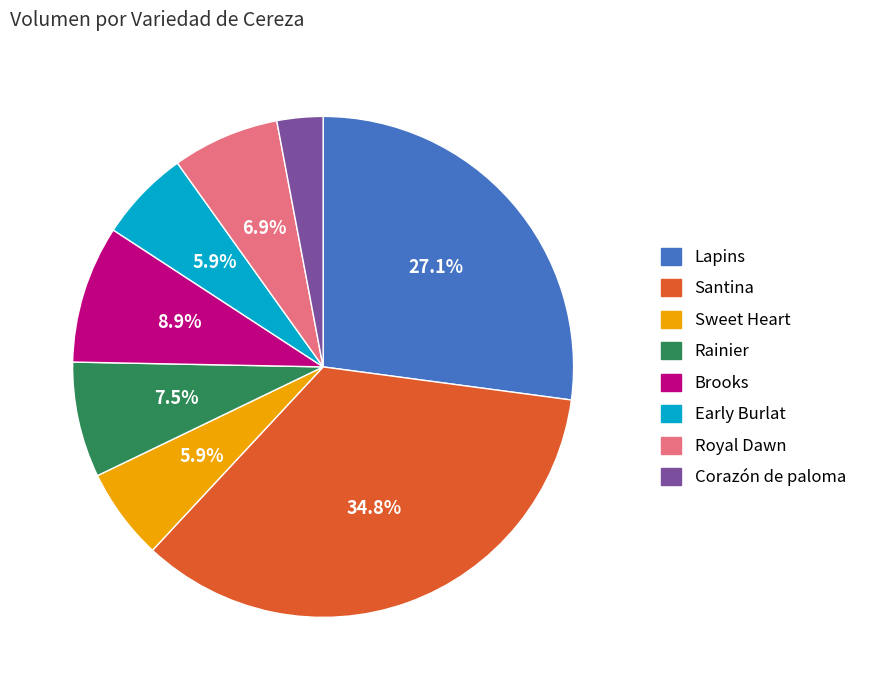

How many segments does this pie chart have?

8